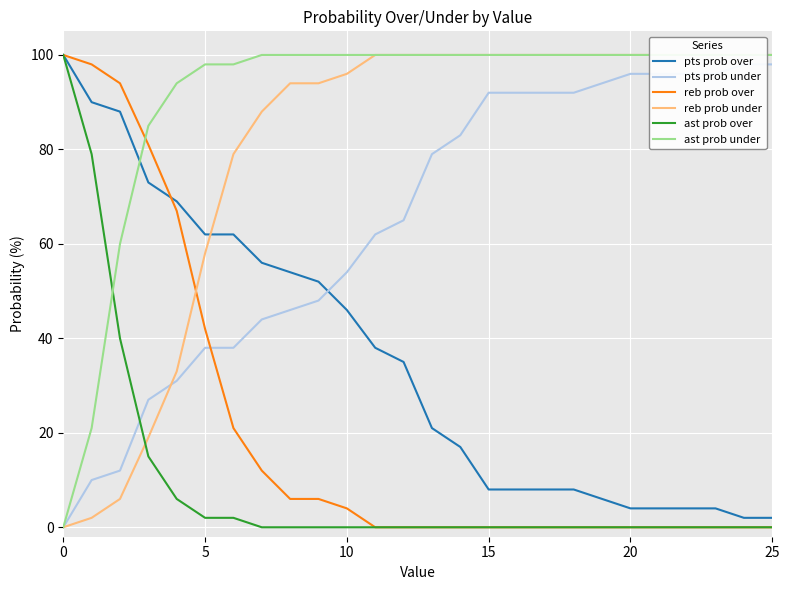

Is it true that reb prob over equals 0 at 25?

True